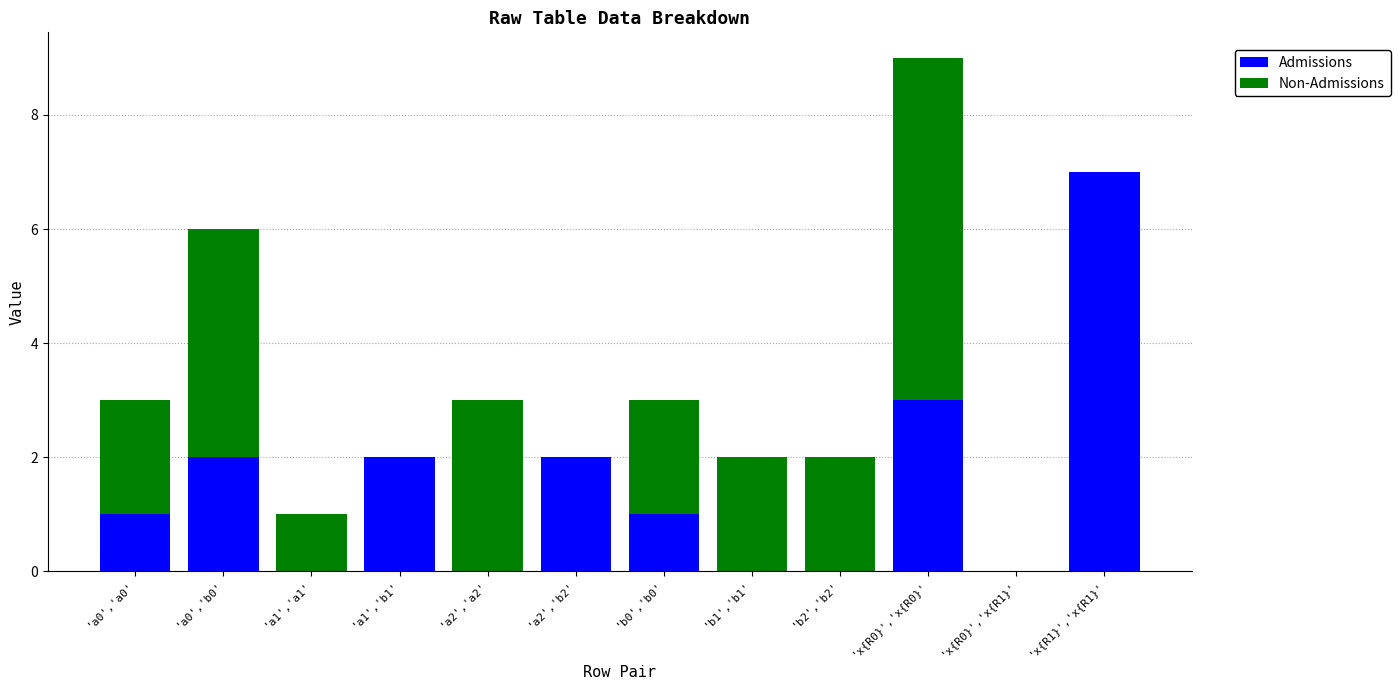

What is the sum of all Admissions values?

18